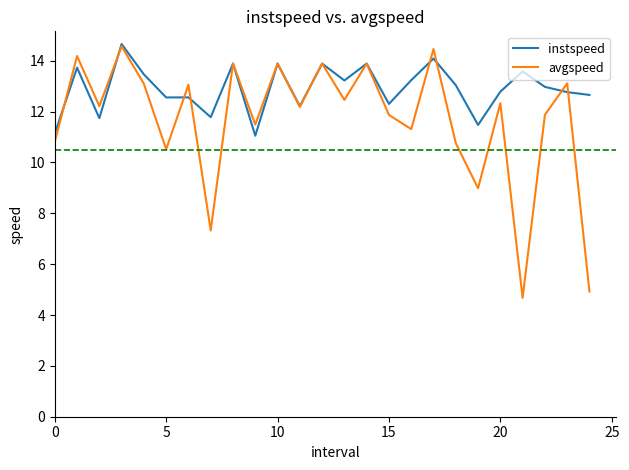

Which series has the largest total across all categories?

instspeed